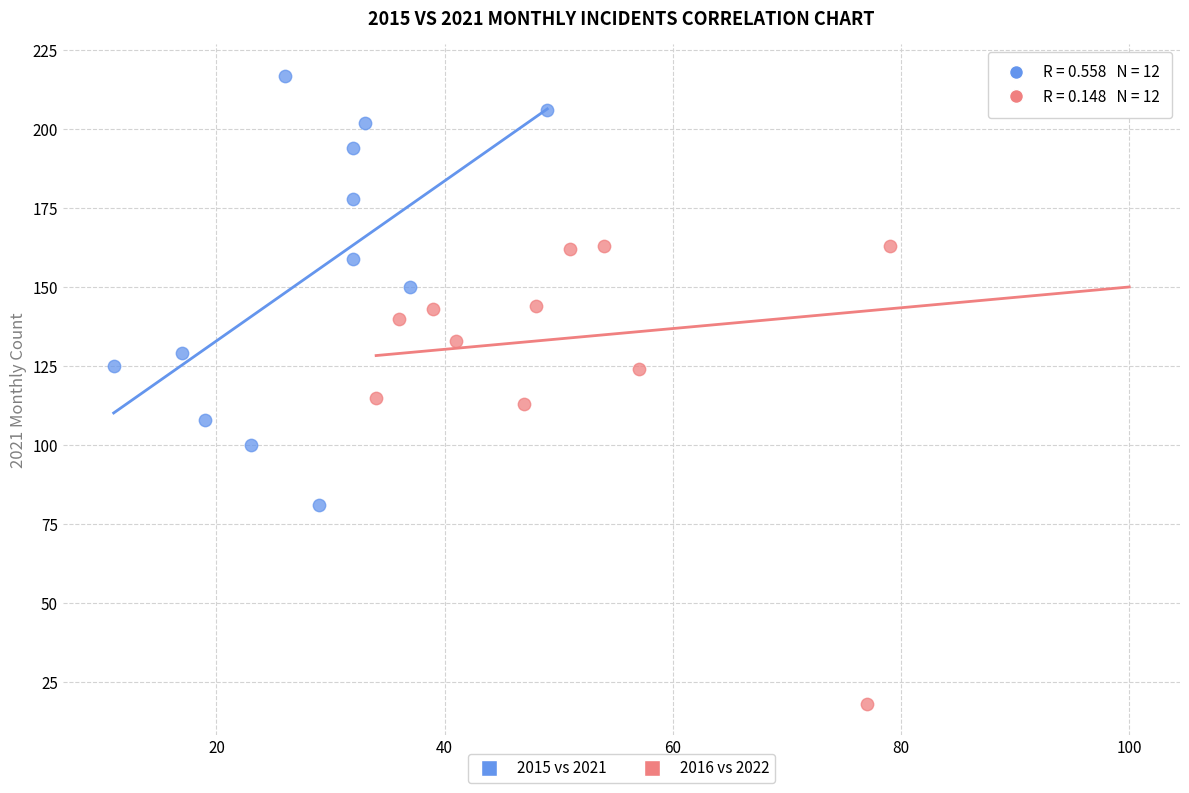

Which series contains the highest Y value?

2015 vs 2021